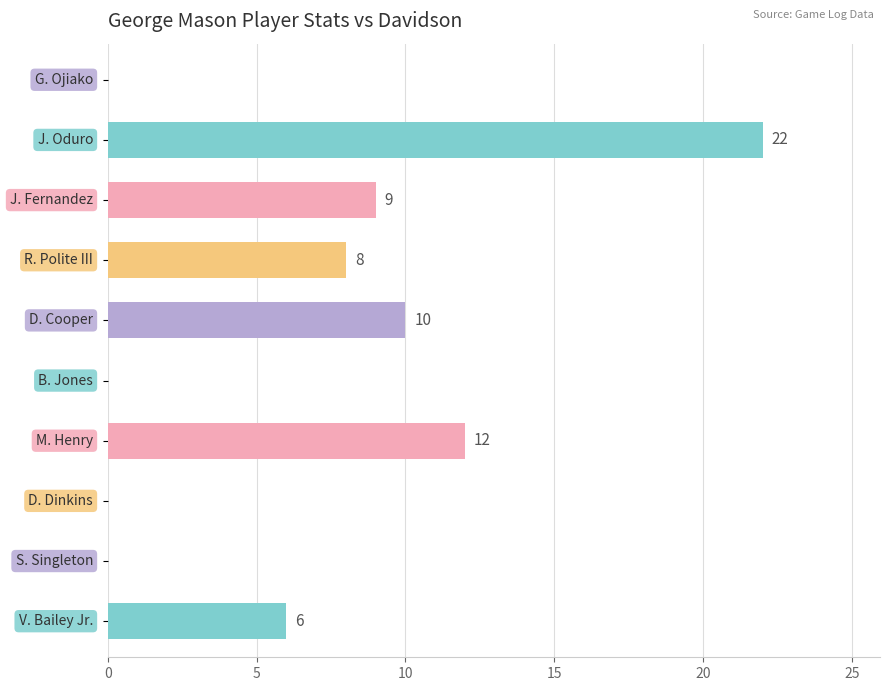

What is the sum of all values?

67